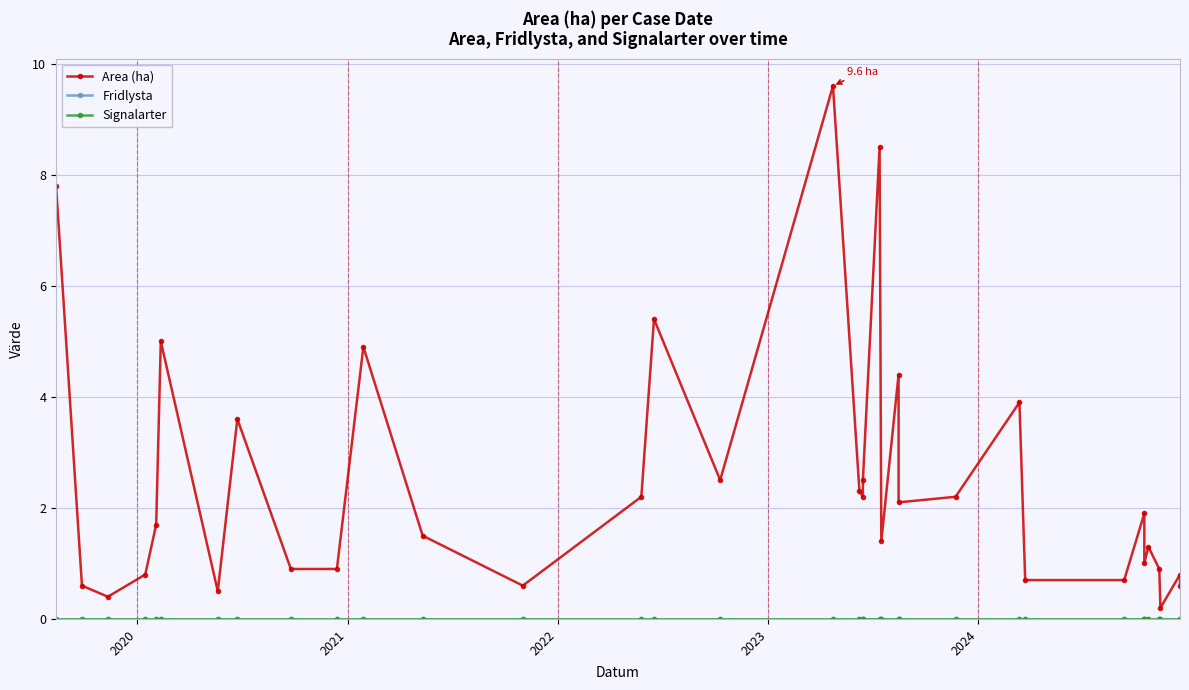

What are all the series names shown in the legend?

Area (ha), Fridlysta, Signalarter